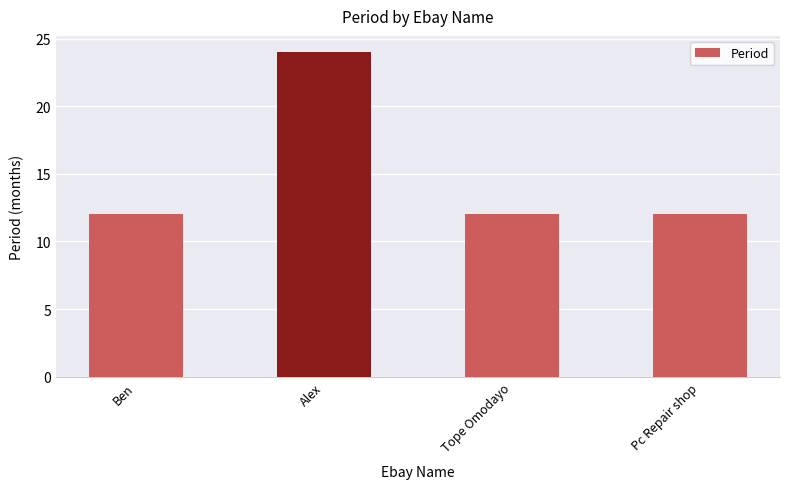

Approximately how many times larger is the value at Tope Omodayo compared to Alex?

0.5